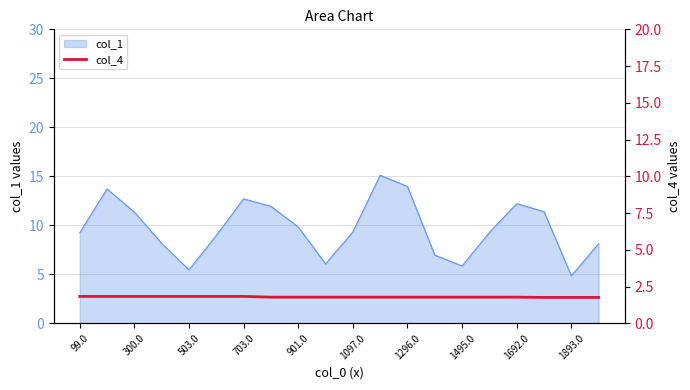

Is it true that col_1 equals 9.3 at 1097.0?

True